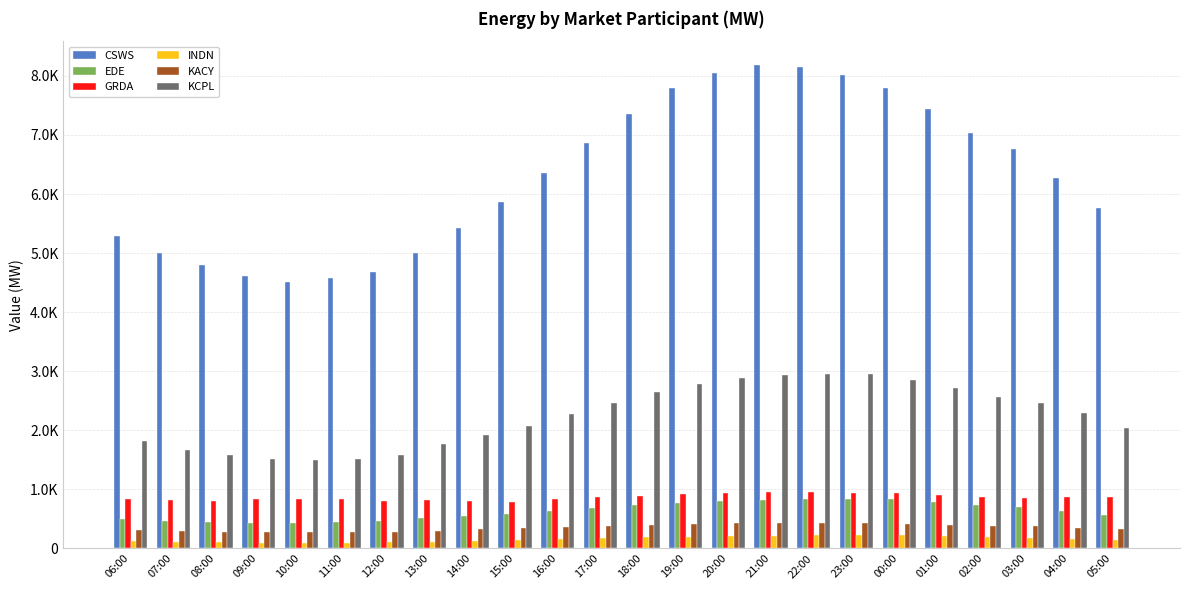

What are all the series names shown in the legend?

CSWS, EDE, GRDA, INDN, KACY, KCPL